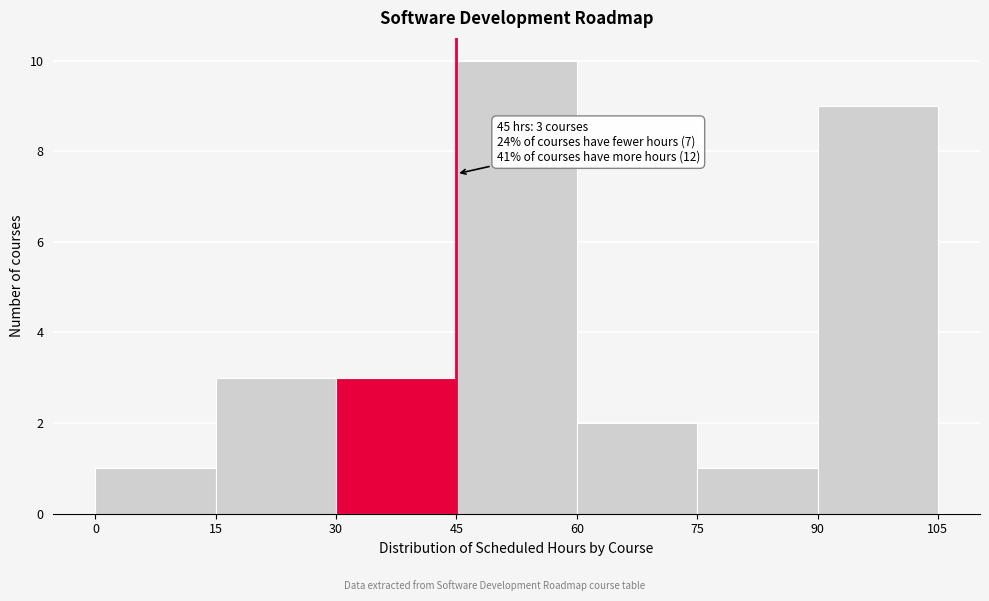

Which range on the x-axis has the tallest bar?

45 to 60